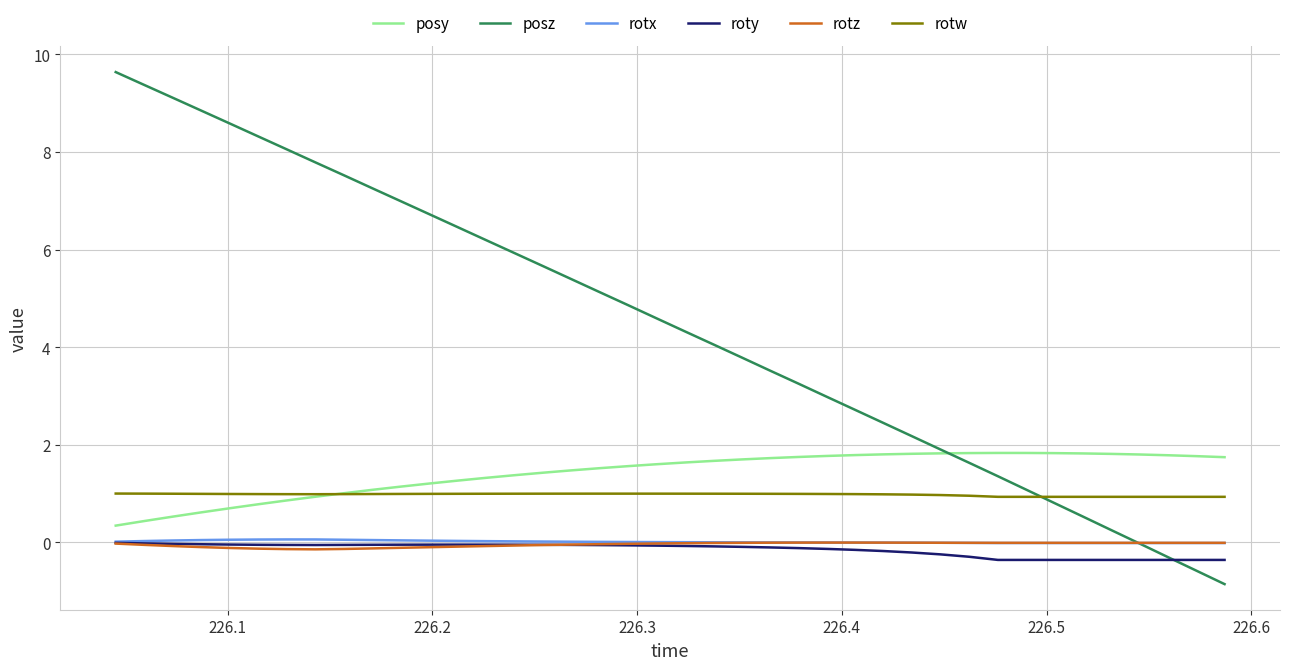

What are all the series names shown in the legend?

posy, posz, rotx, roty, rotz, rotw